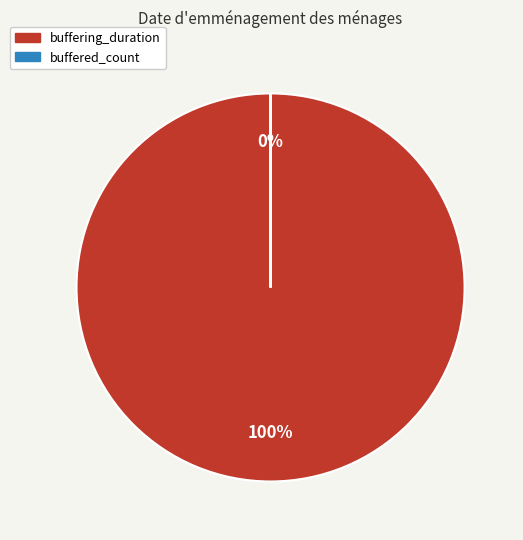

Count the number of slices in the pie.

2